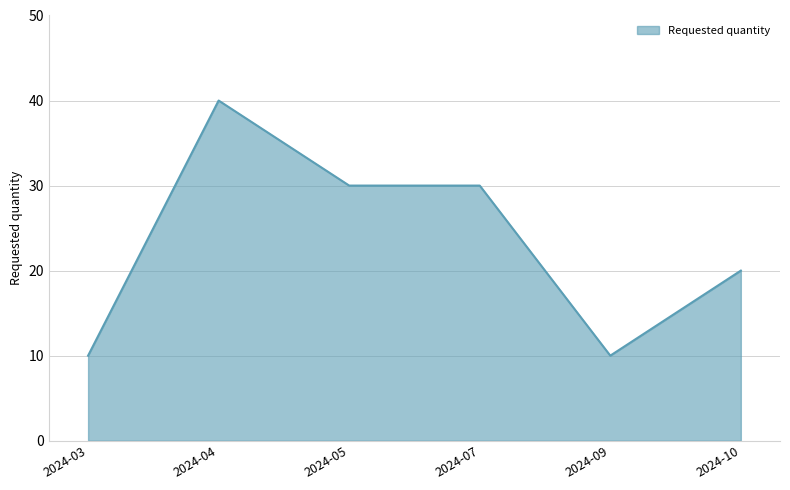

What is the minimum value shown in the chart?

10